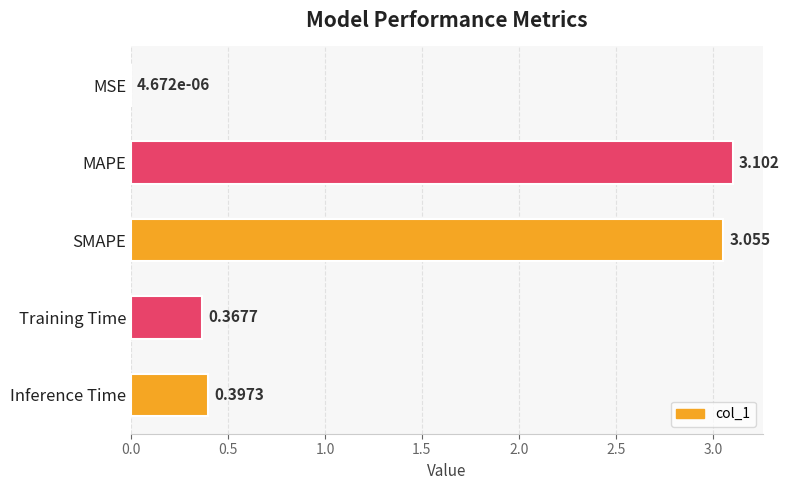

Where is the data nearest to the value 1?

Inference Time